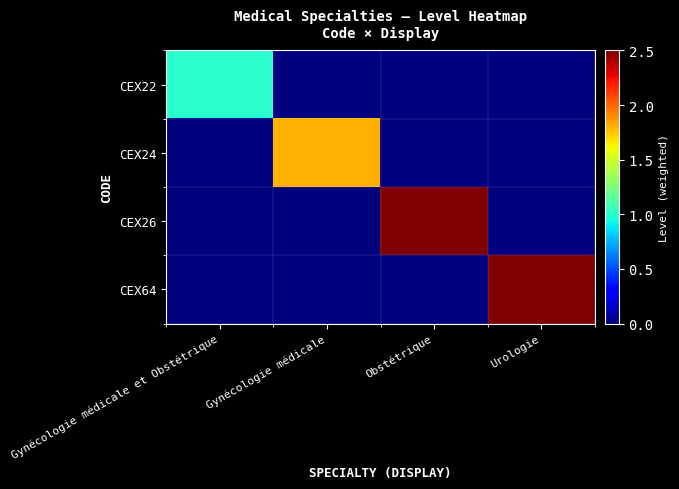

At Gynécologie médicale et Obstétrique, list the series in order from largest to smallest.

CEX22, CEX24, CEX26, CEX64